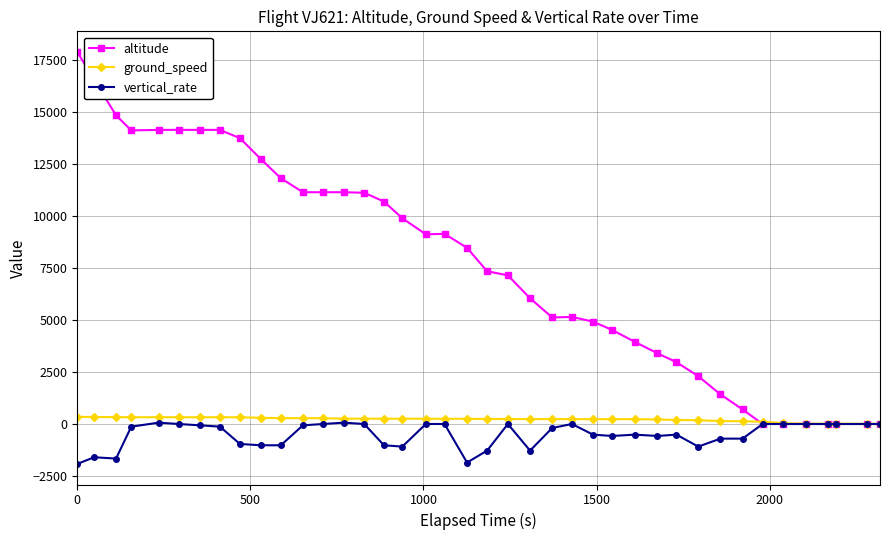

Which series has the largest range (max minus min)?

altitude